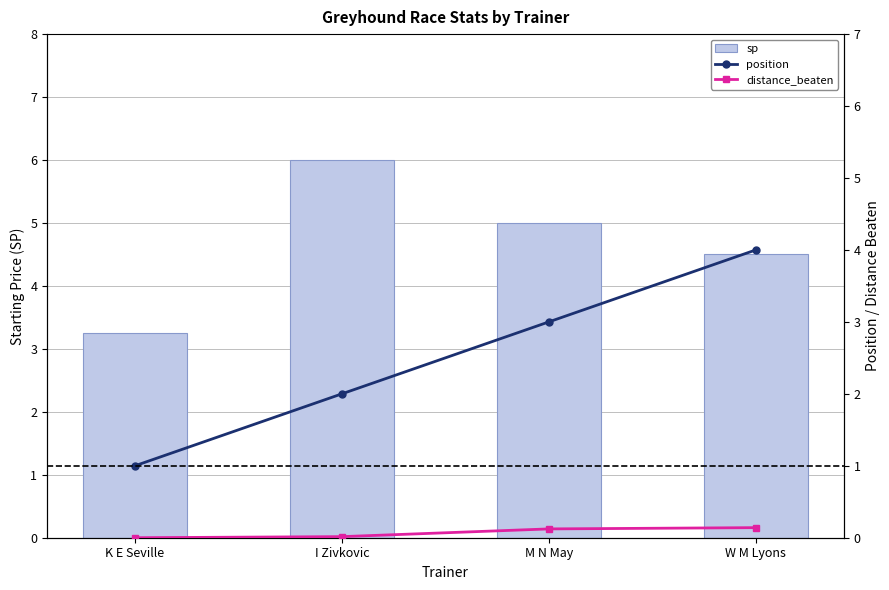

Which series has the widest spread of values?

position